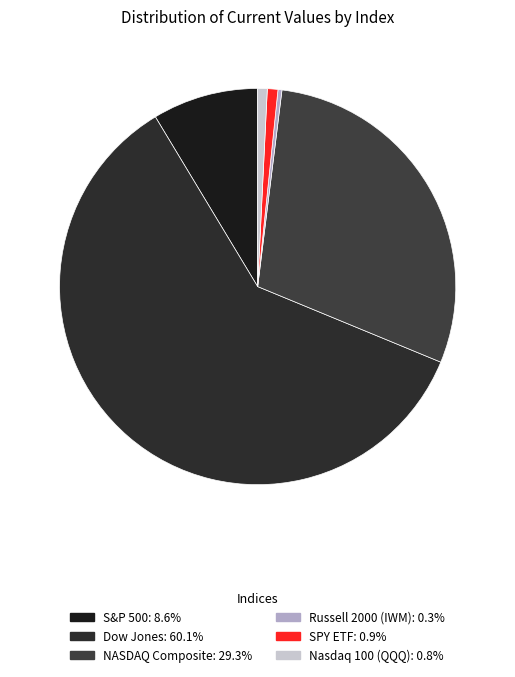

Which slice is the smallest?

Russell 2000 (IWM)